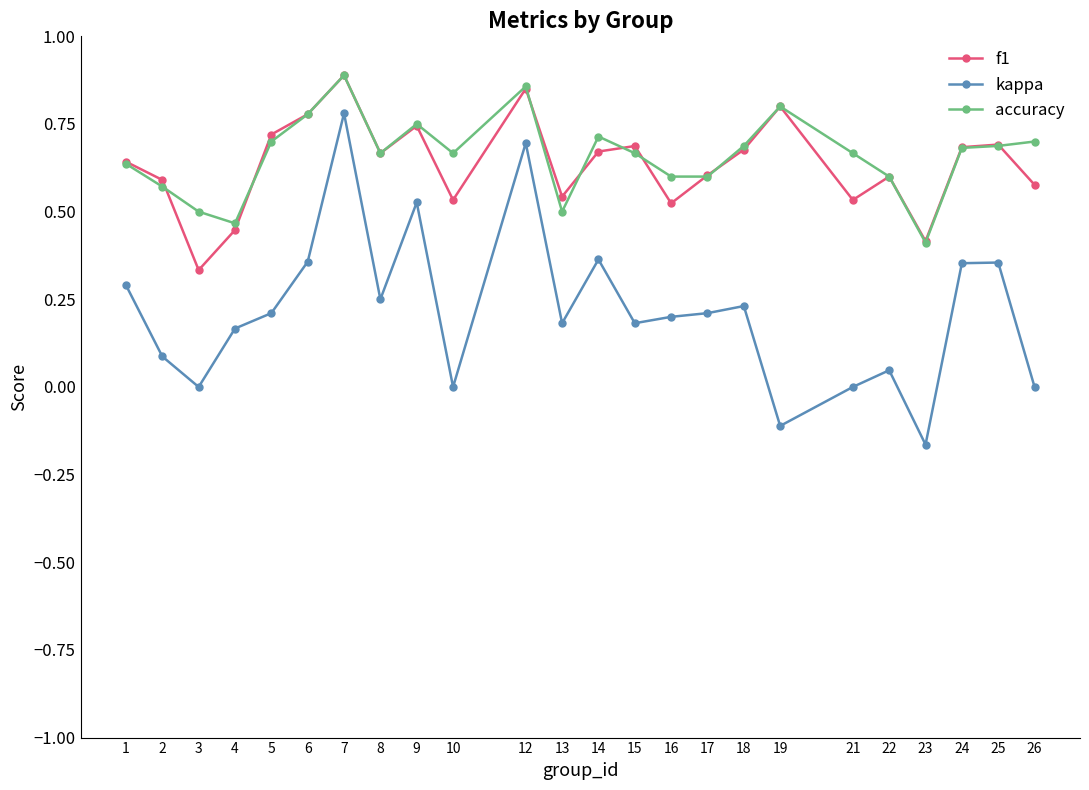

Where is the first local maximum for kappa?

7